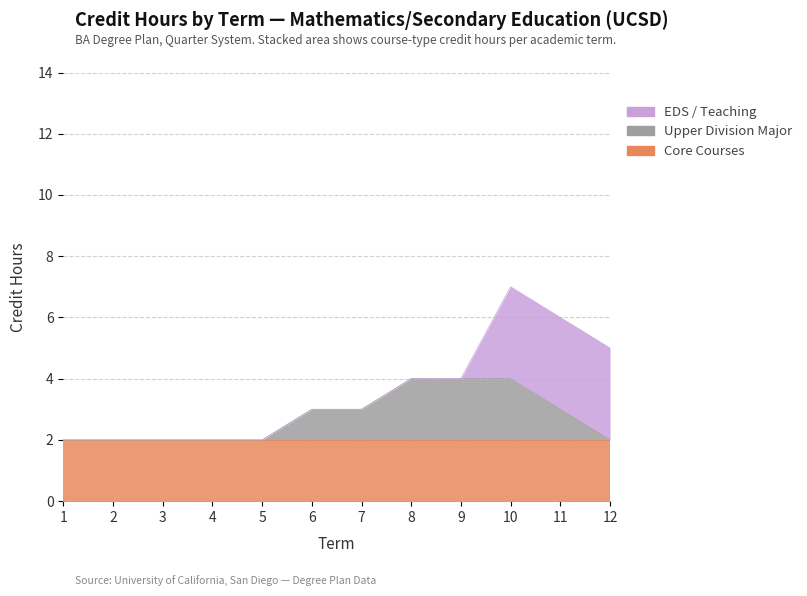

Between which two adjacent categories do Upper Division Major and EDS / Teaching first intersect?

9 and 10